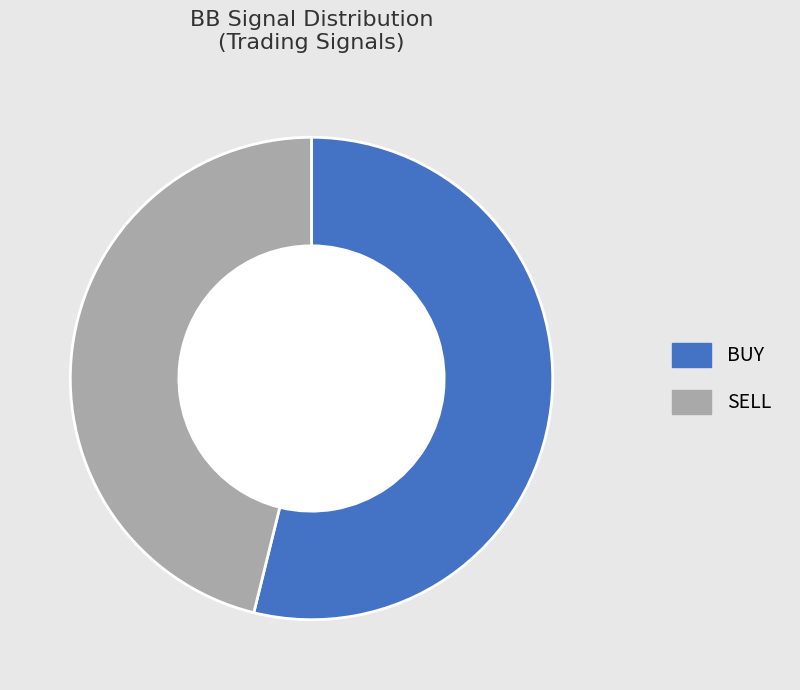

Combined, what portion of the pie is SELL and BUY?

100.0%